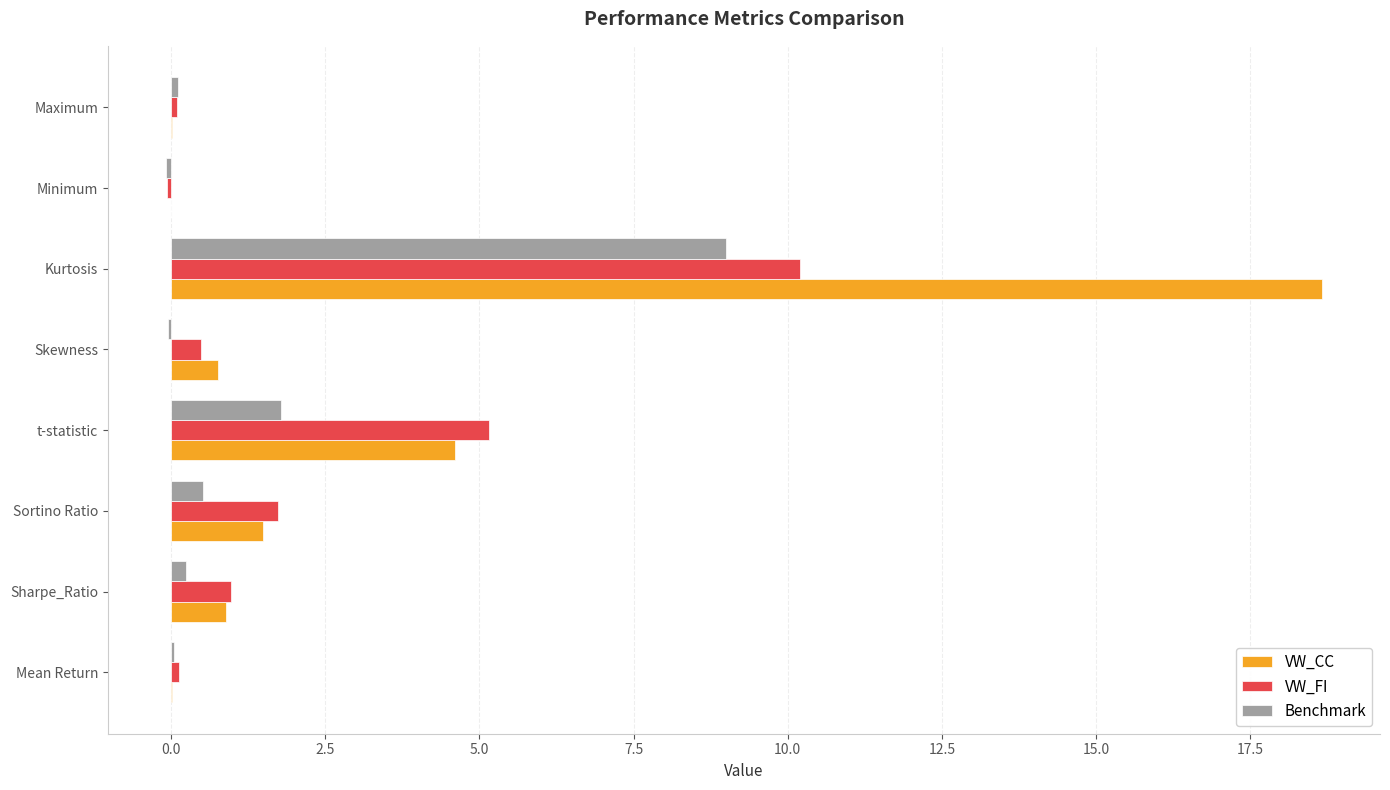

What is the maximum value for Benchmark?

9.0